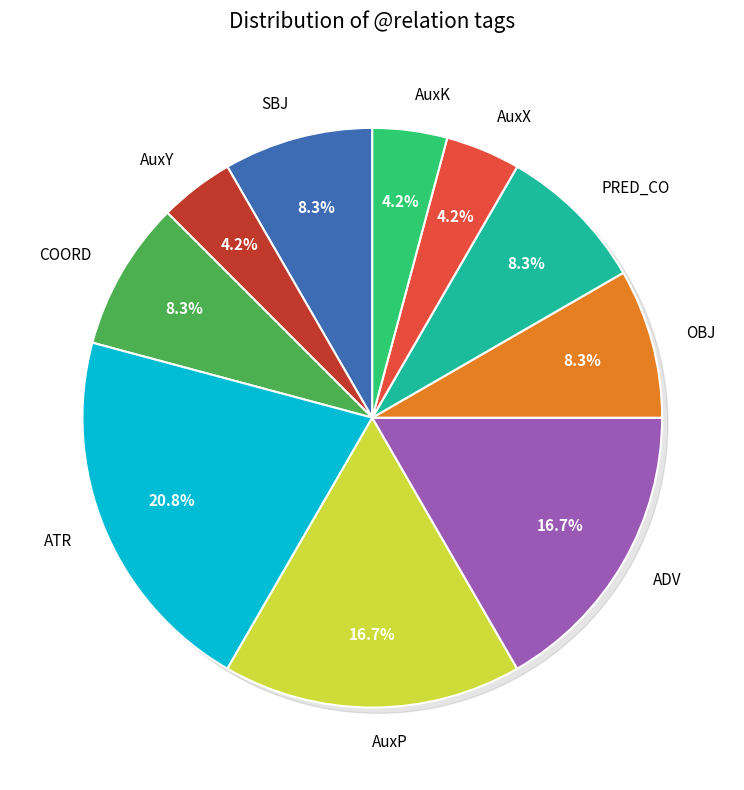

How many segments does this pie chart have?

10